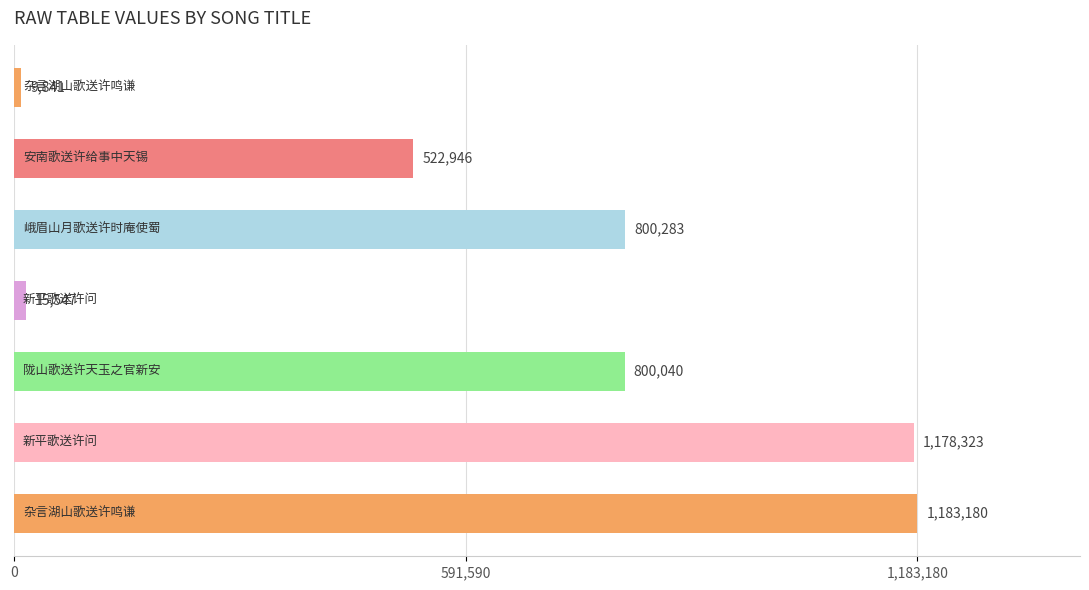

What is the value of the 3rd bar from the top?

800283